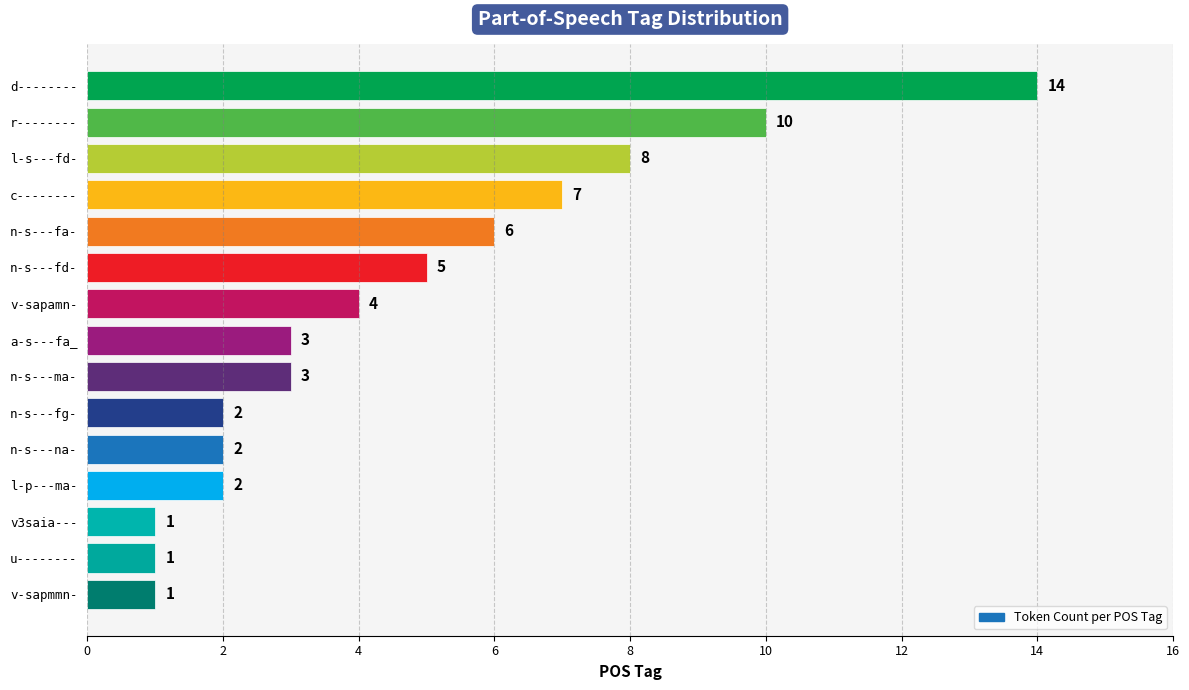

What is the sum of all values?

69